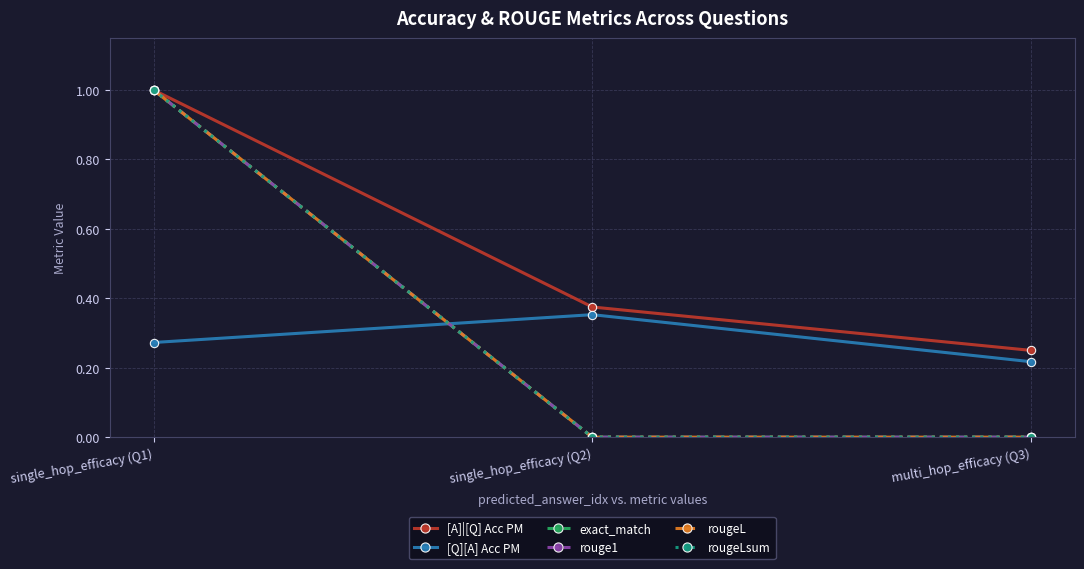

What is the difference between the maximum and minimum values in the [A]|[Q] Acc PM series?

0.8